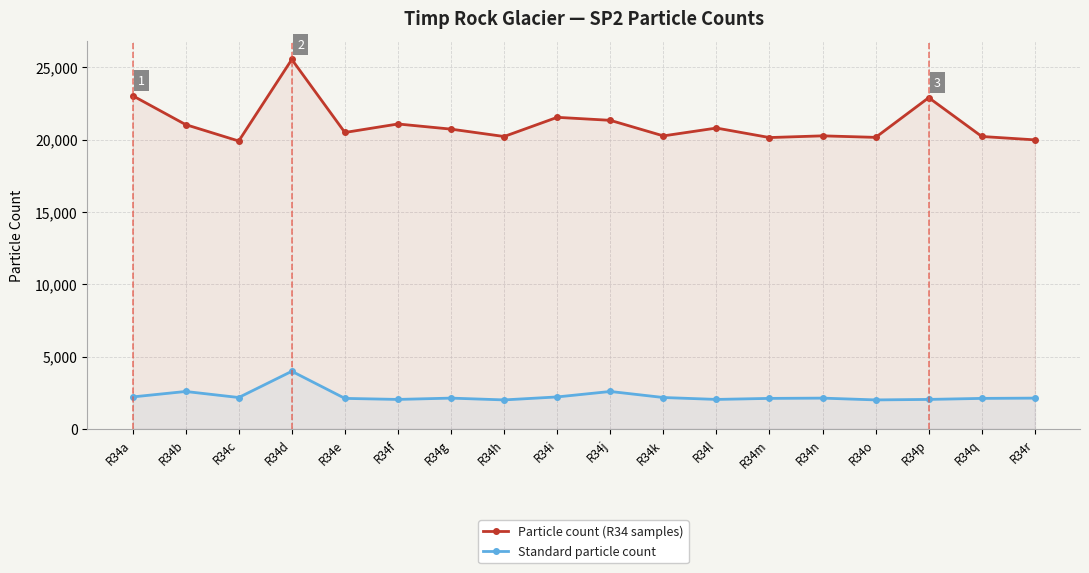

Reading right to left, extract all data points from this chart.

Particle count (R34 samples): R34r=19976	R34q=20210	R34p=22893	R34o=20149	R34n=20254	R34m=20136	R34l=20793	R34k=20251	R34j=21327	R34i=21534	R34h=20208	R34g=20718	R34f=21074	R34e=20486	R34d=25535	R34c=19897	R34b=21031	R34a=23032
Standard particle count: R34r=2127	R34q=2108	R34p=2037	R34o=2003	R34n=2127	R34m=2108	R34l=2037	R34k=2169	R34j=2586	R34i=2209	R34h=2003	R34g=2127	R34f=2037	R34e=2108	R34d=3982	R34c=2169	R34b=2586	R34a=2209